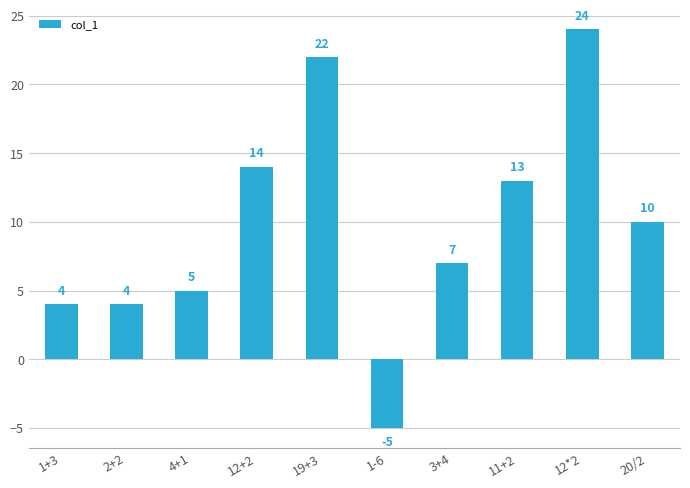

What is the sum of all values?

98